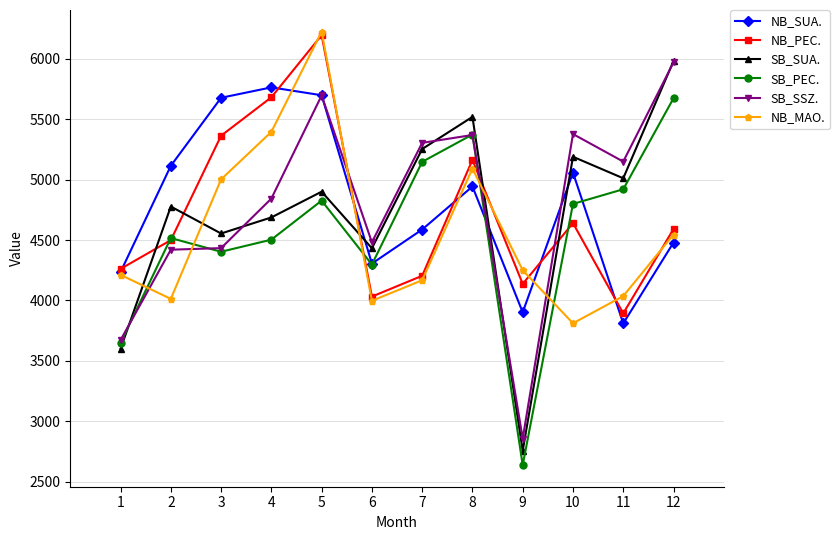

What is the highest value of the SB_PEC. series?

5673